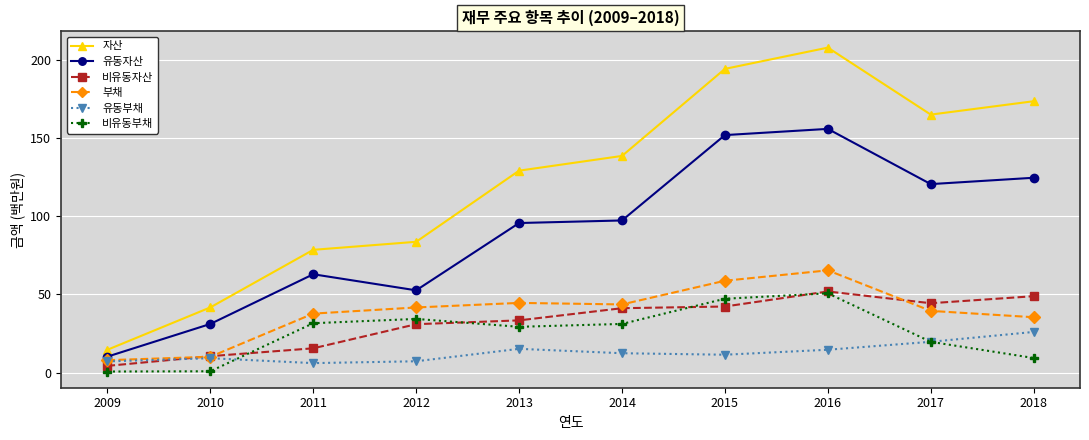

True or false: 비유동자산 and 부채 cross at least once.

True